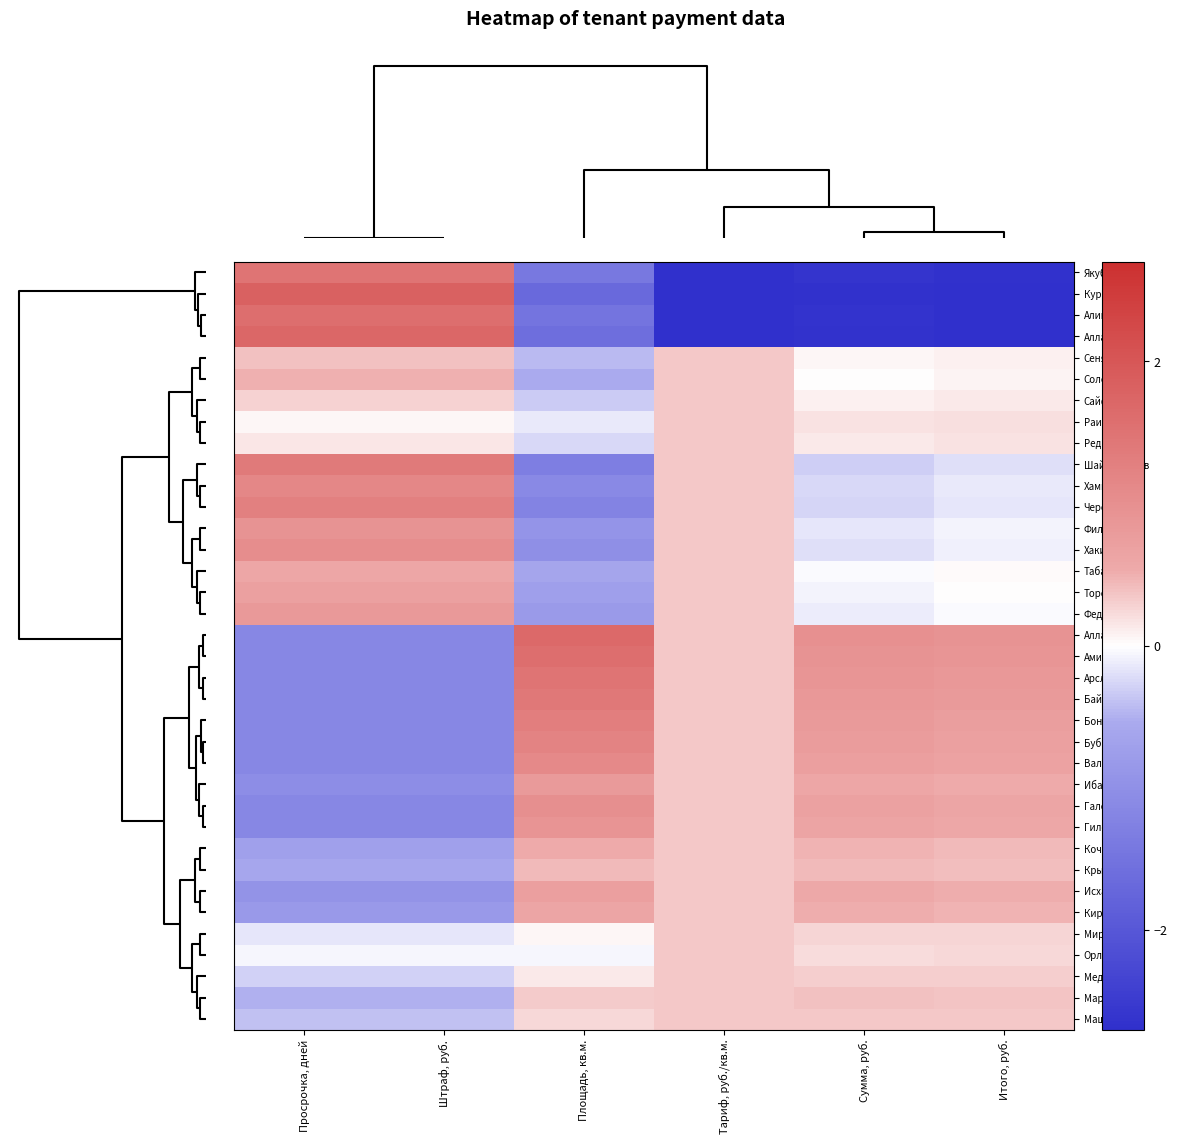

At which category does the chart reach its minimum across all series?

Тариф, руб./кв.м.